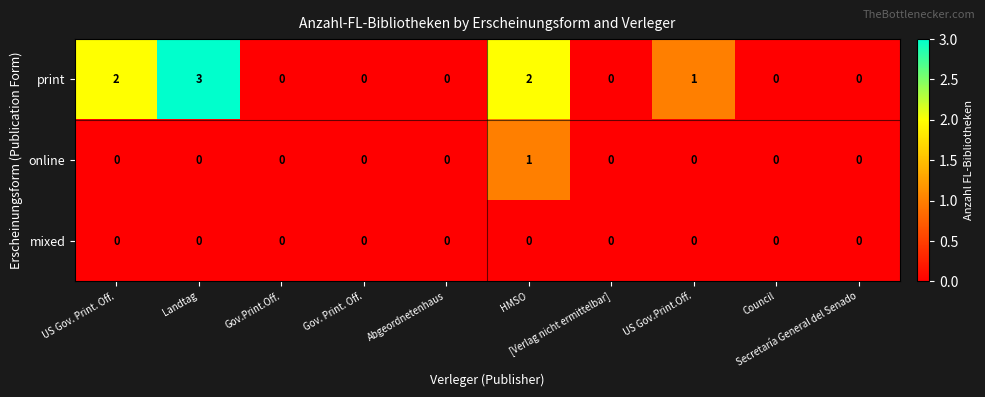

What is the greatest value displayed?

3